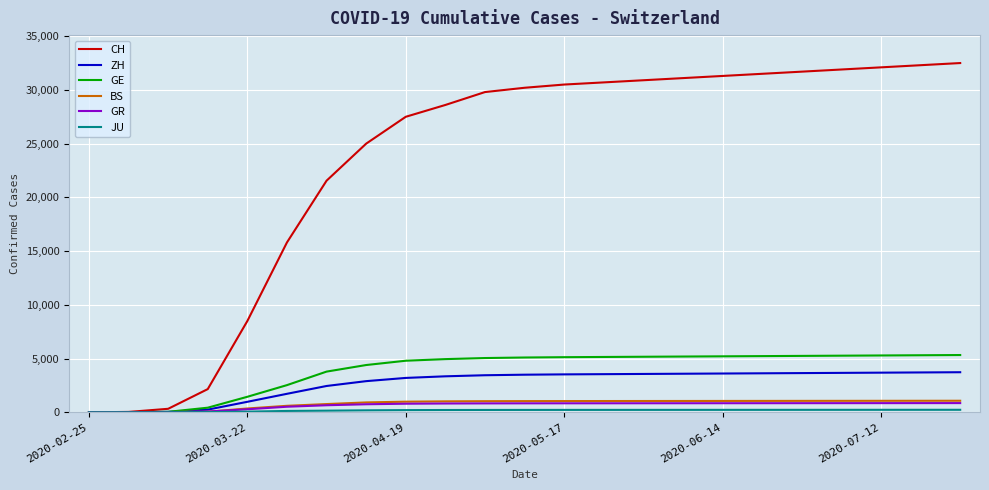

What is the sum of all CH values?

535984